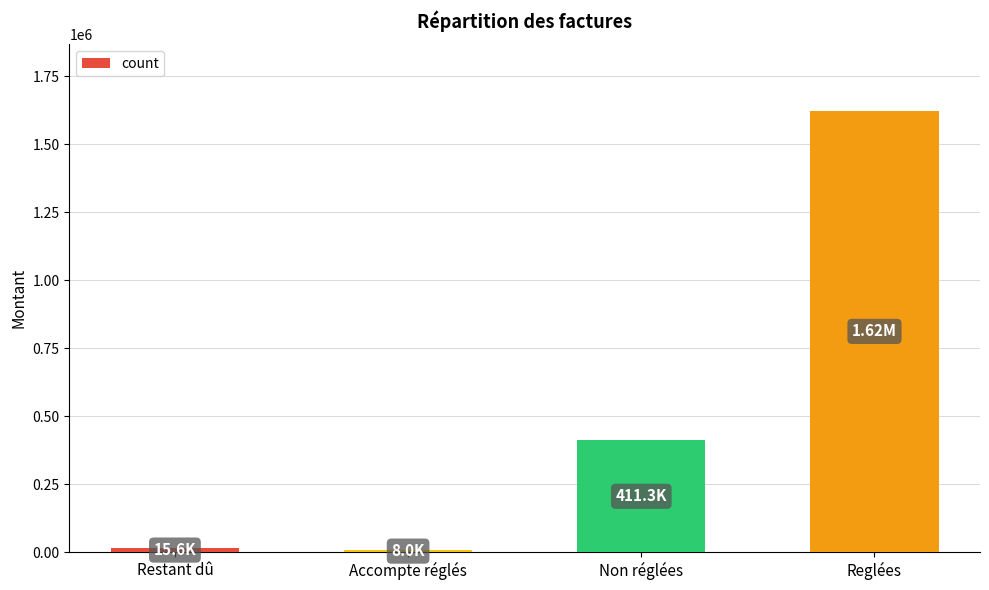

What position from the right is Reglées?

1